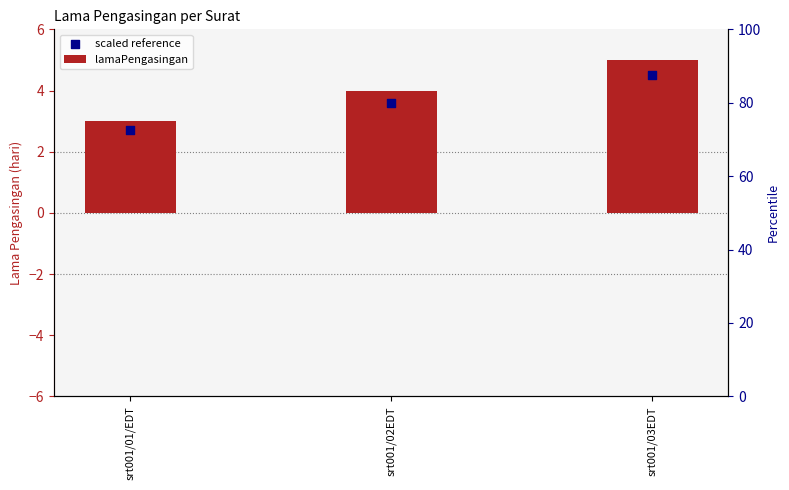

Which series has the largest total across all categories?

lamaPengasingan